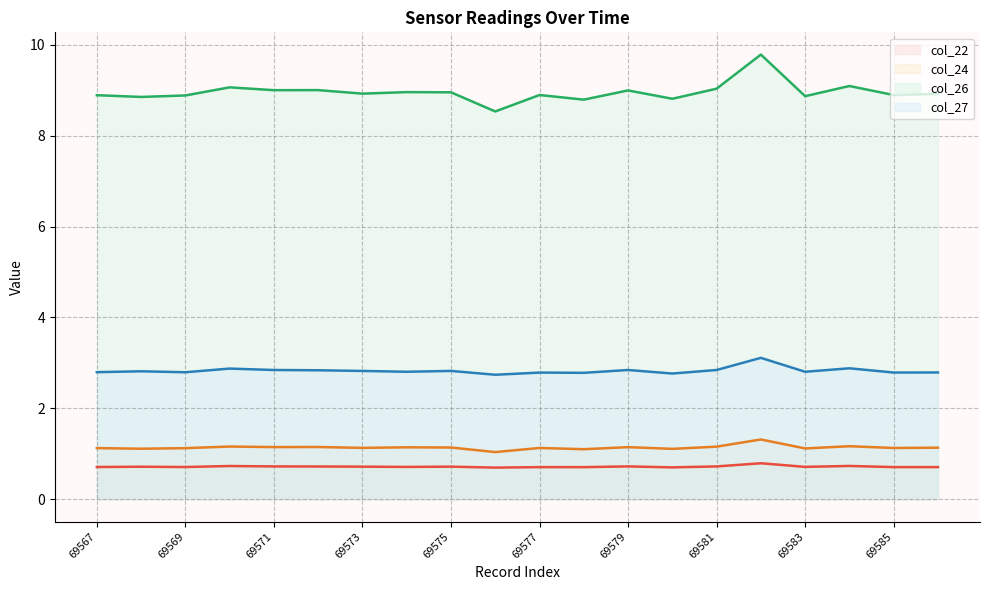

What is the average value of the col_26 series?

9.0